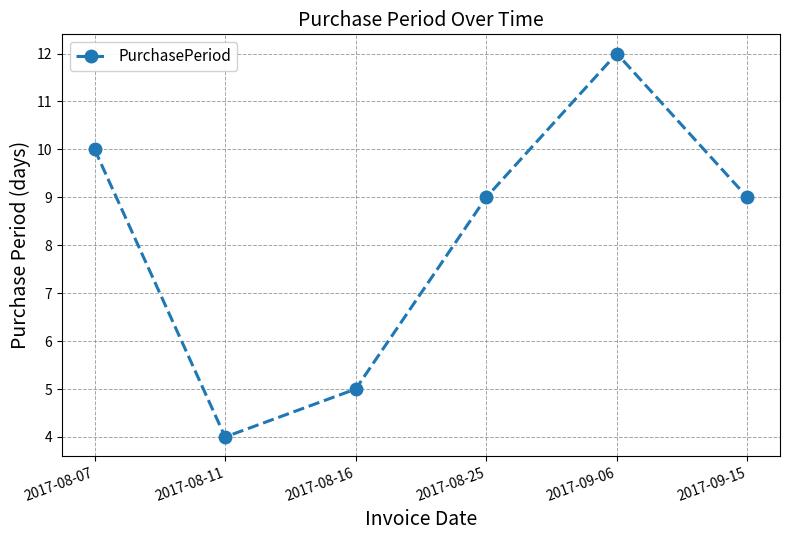

Count the number of categories in the chart.

6